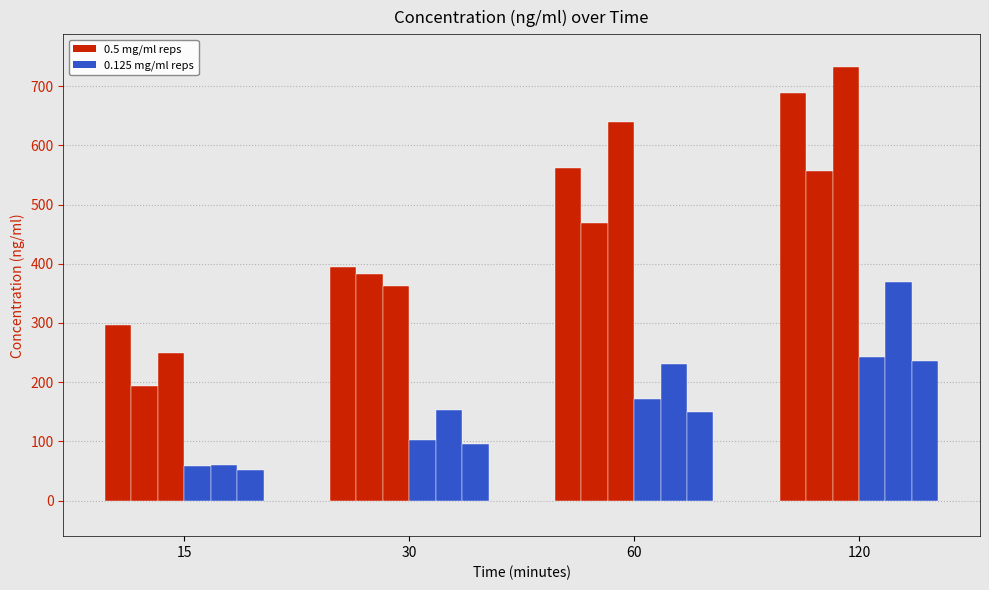

How many bars are there in each group?

6